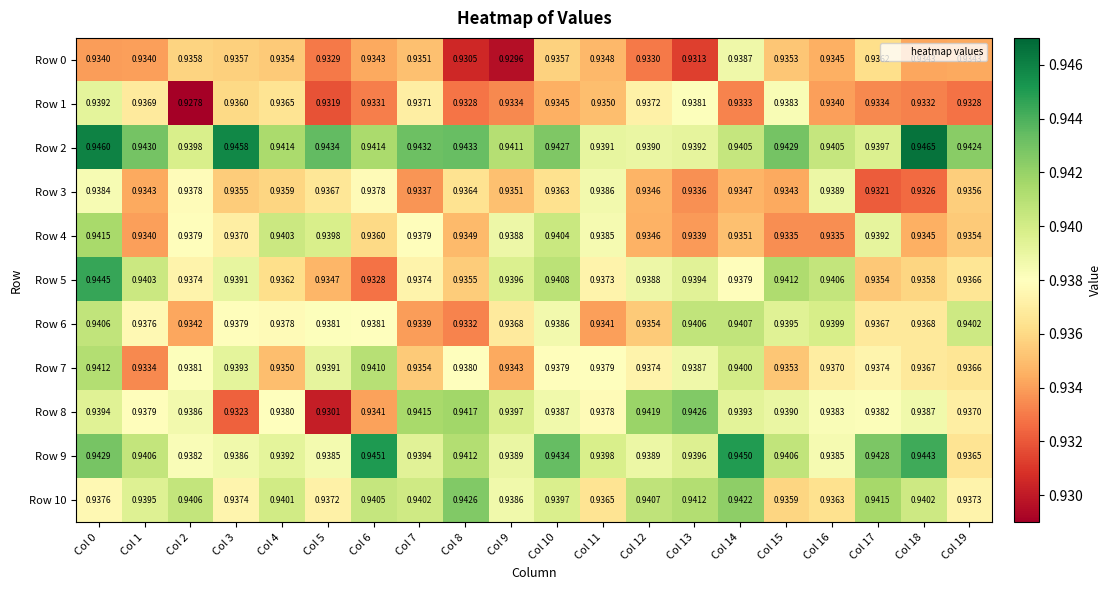

Is the value of Row 6 at Col 17 greater than the value of Row 3 at Col 17?

Yes